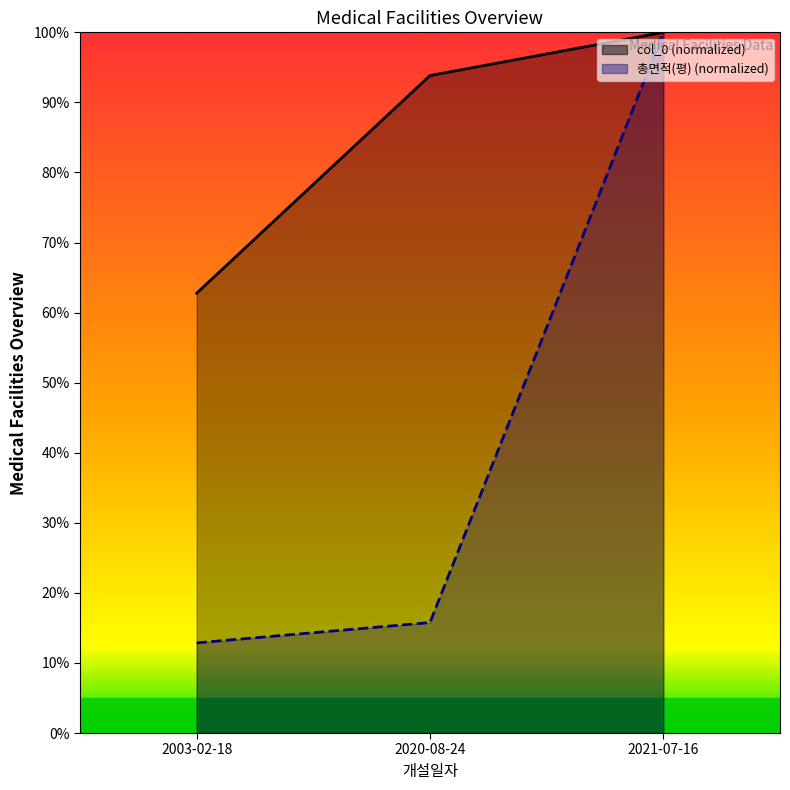

Which has a higher value, 2020-08-24 or 2003-02-18?

2020-08-24